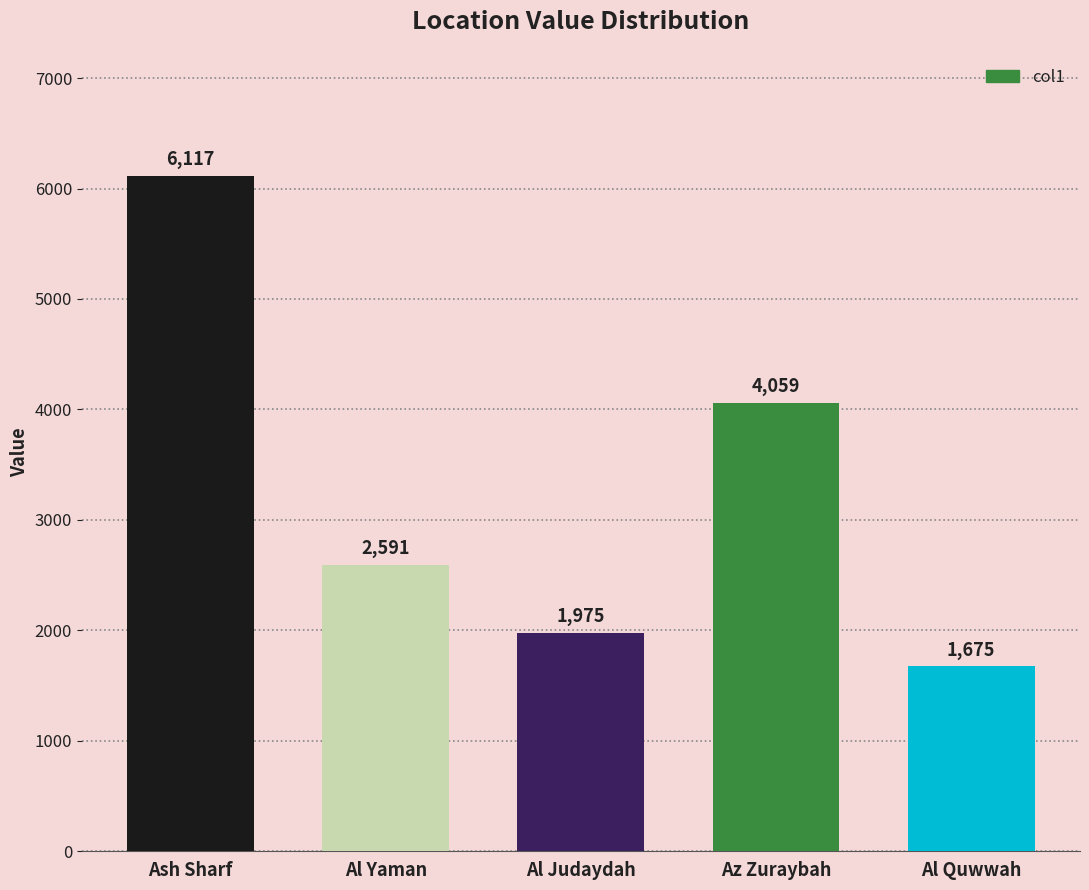

What is the average value?

3283